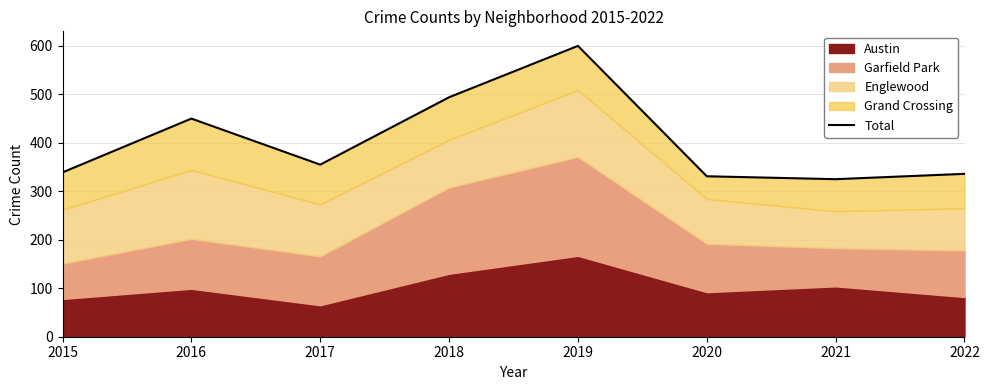

Does the chart have visible grid lines?

Yes